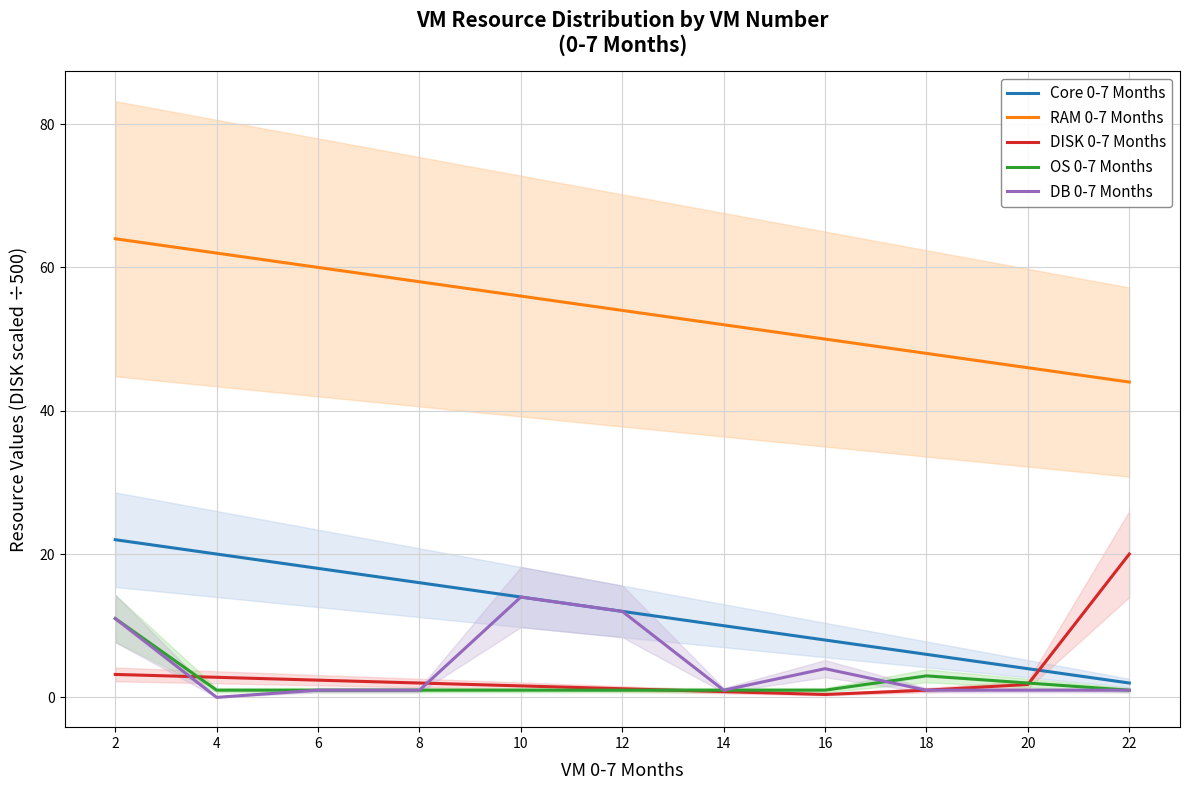

Reading left to right, what are all the values shown in this chart?

Core 0-7 Months: 2=22.0	4=20.0	6=18.0	8=16.0	10=14.0	12=12.0	14=10.0	16=8.0	18=6.0	20=4.0	22=2.0
RAM 0-7 Months: 2=64.0	4=62.0	6=60.0	8=58.0	10=56.0	12=54.0	14=52.0	16=50.0	18=48.0	20=46.0	22=44.0
DISK 0-7 Months: 2=3.2	4=2.8	6=2.4	8=2.0	10=1.6	12=1.2	14=0.8	16=0.4	18=1.0	20=1.8	22=20.0
OS 0-7 Months: 2=11.0	4=1.0	6=1.0	8=1.0	10=1.0	12=1.0	14=1.0	16=1.0	18=3.0	20=2.0	22=1.0
DB 0-7 Months: 2=11.0	4=0.0	6=1.0	8=1.0	10=14.0	12=12.0	14=1.0	16=4.0	18=1.0	20=1.0	22=1.0